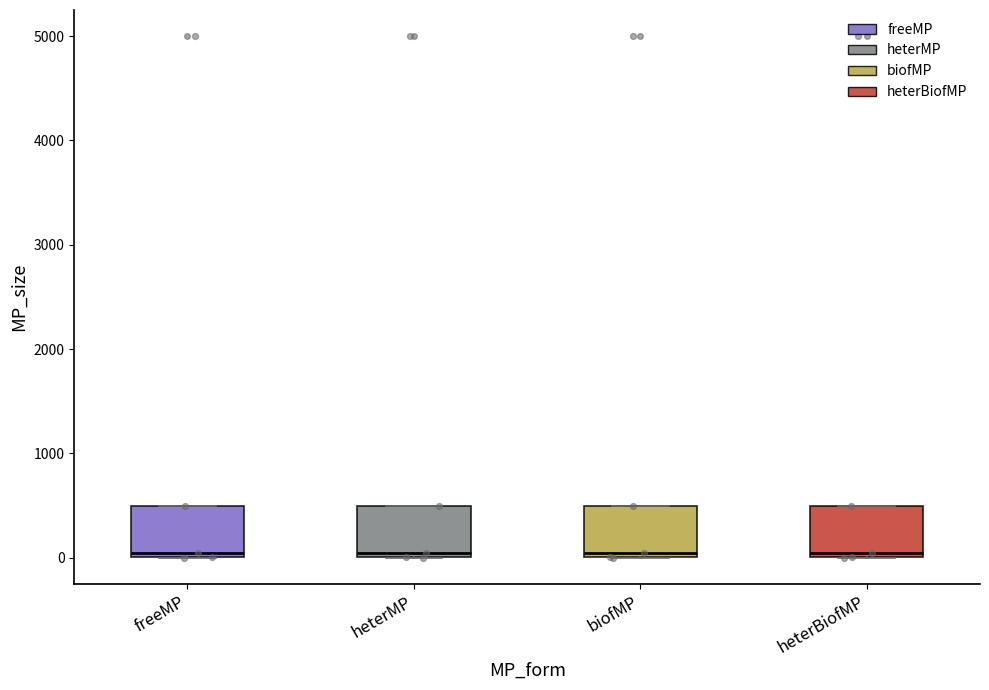

Reading left to right, read every box against the y-axis: the position of its median line, the range the box covers, and the ends of its whiskers. The values are not printed on the chart, so give them approximately, as read against the axis.

freeMP: median 100, box 0 to 500, whiskers 0 to 500
heterMP: median 100, box 0 to 500, whiskers 0 to 500
biofMP: median 100, box 0 to 500, whiskers 0 to 500
heterBiofMP: median 100, box 0 to 500, whiskers 0 to 500